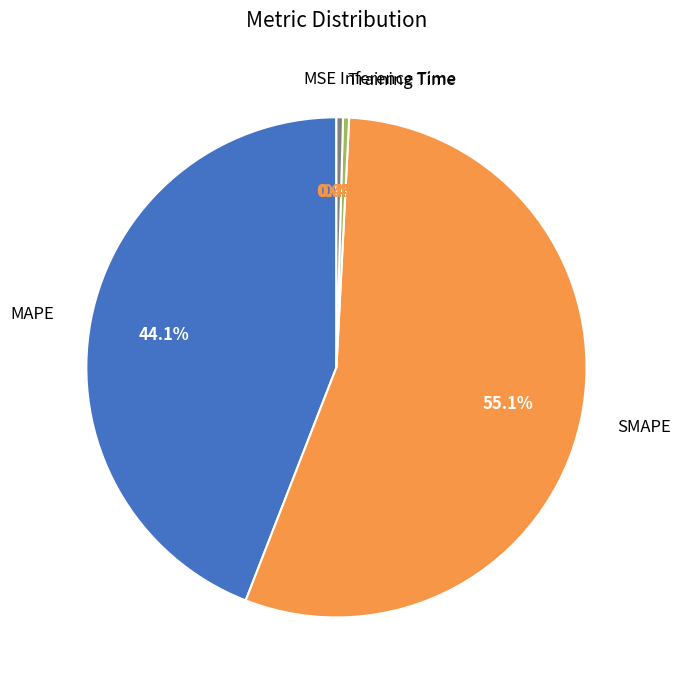

Approximately how many times larger is the value at MAPE compared to SMAPE?

0.8